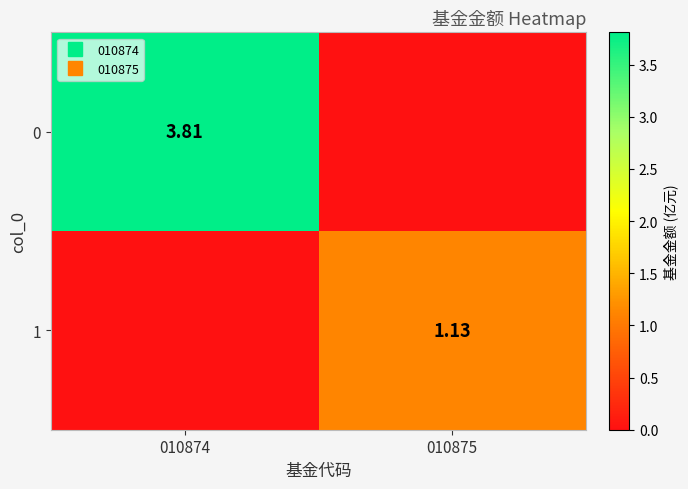

At 010875, list the series in order from smallest to largest.

0, 1